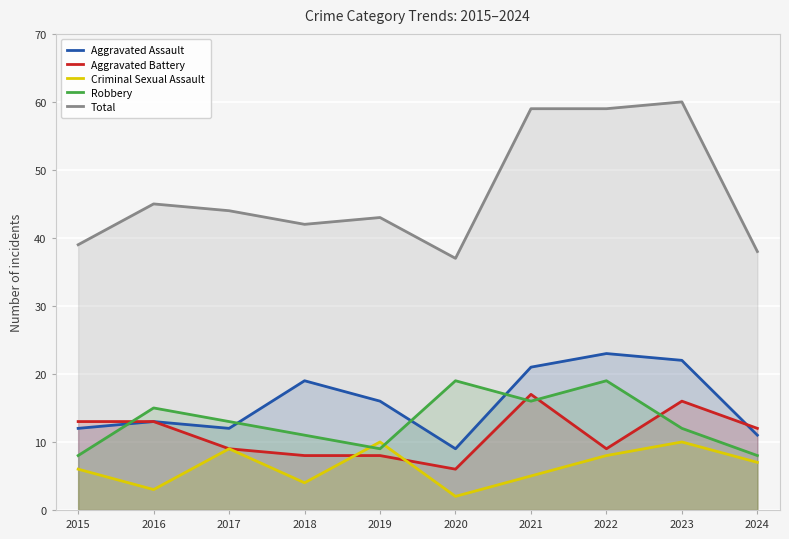

After their last crossing, which series has the higher values: Aggravated Battery or Aggravated Assault?

Aggravated Battery